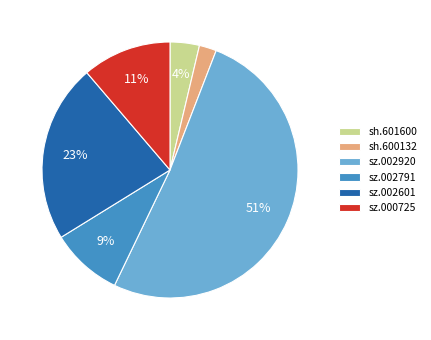

The sz.000725 slice represents 1% of the pie. True or false?

False